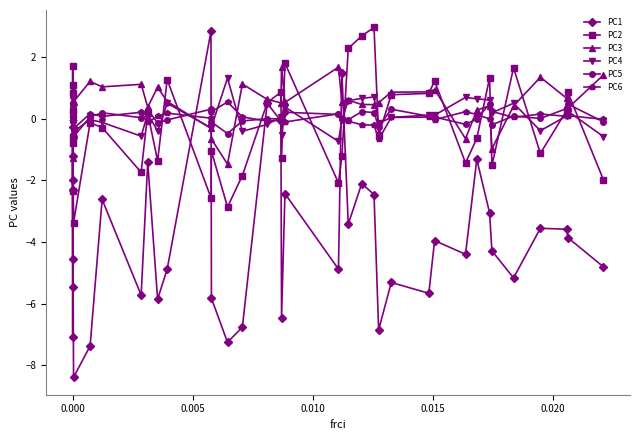

Does the chart have visible grid lines?

No